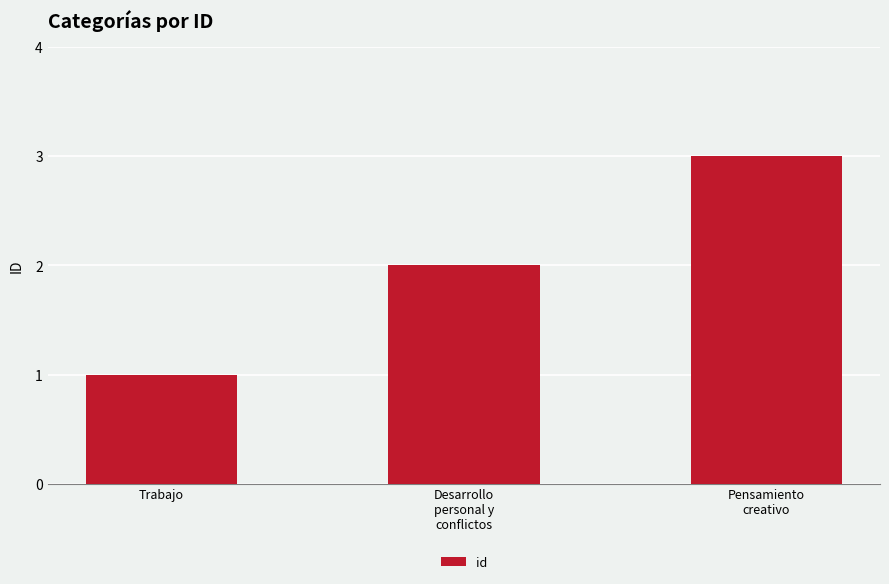

Is it true that the value at Desarrollo
personal y
conflictos is 4?

False